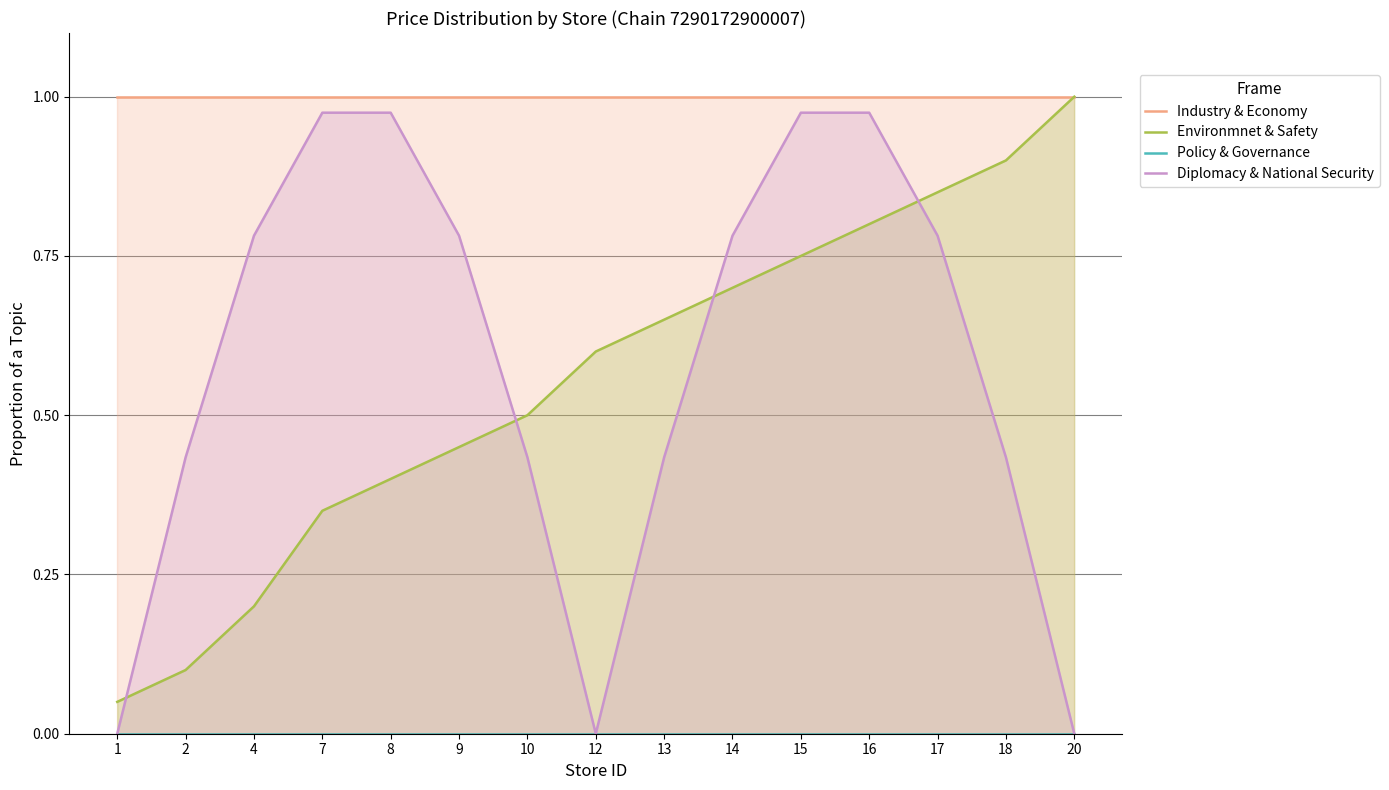

Which series has the widest spread of values?

Diplomacy & National Security